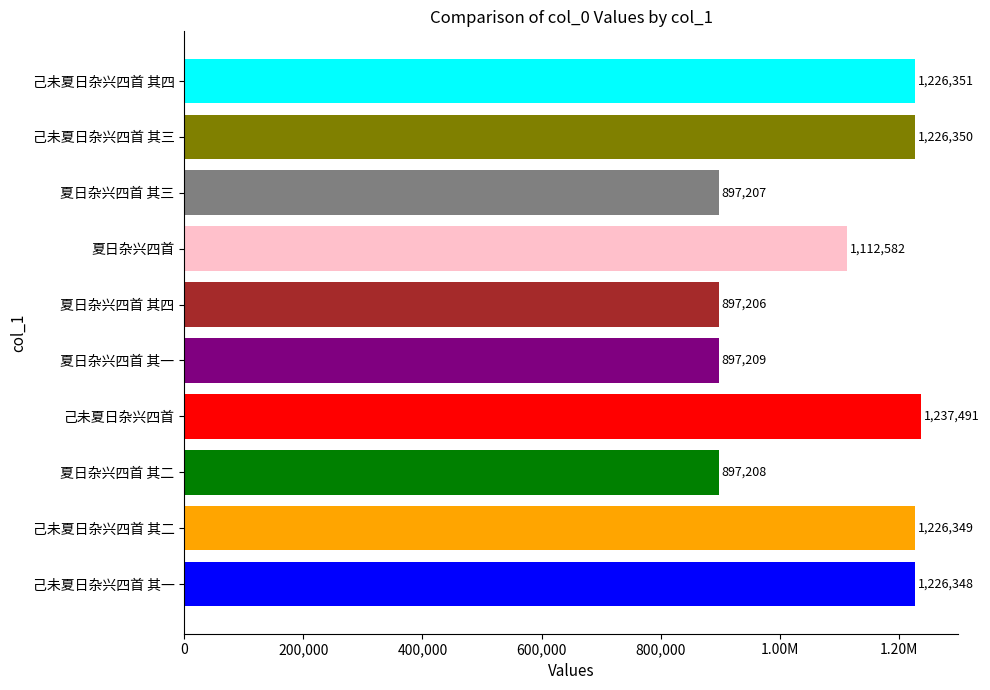

Are the bars horizontal?

Yes